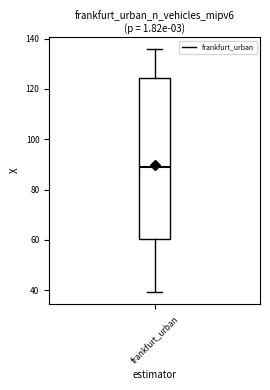

Read this box plot against the y-axis: the position of the median line, the range covered by the box, and the ends of both whiskers. The values are not printed on the chart, so give them approximately, as read against the axis.

median 88, box 60 to 124, whiskers 40 to 136